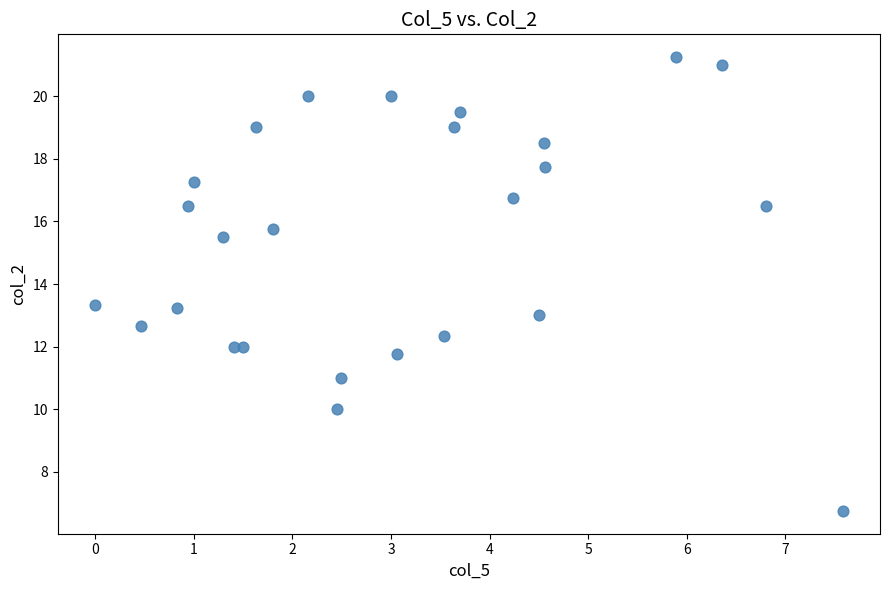

What is the range of Y values (max minus min)?

14.5